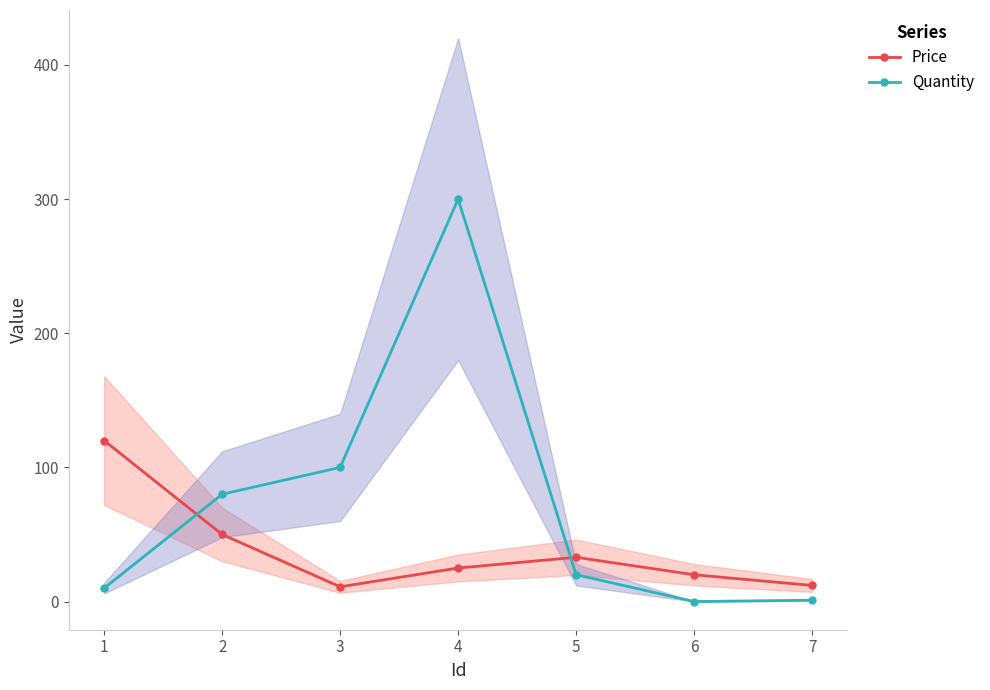

After their last crossing, which series has the higher values: Quantity or Price?

Price